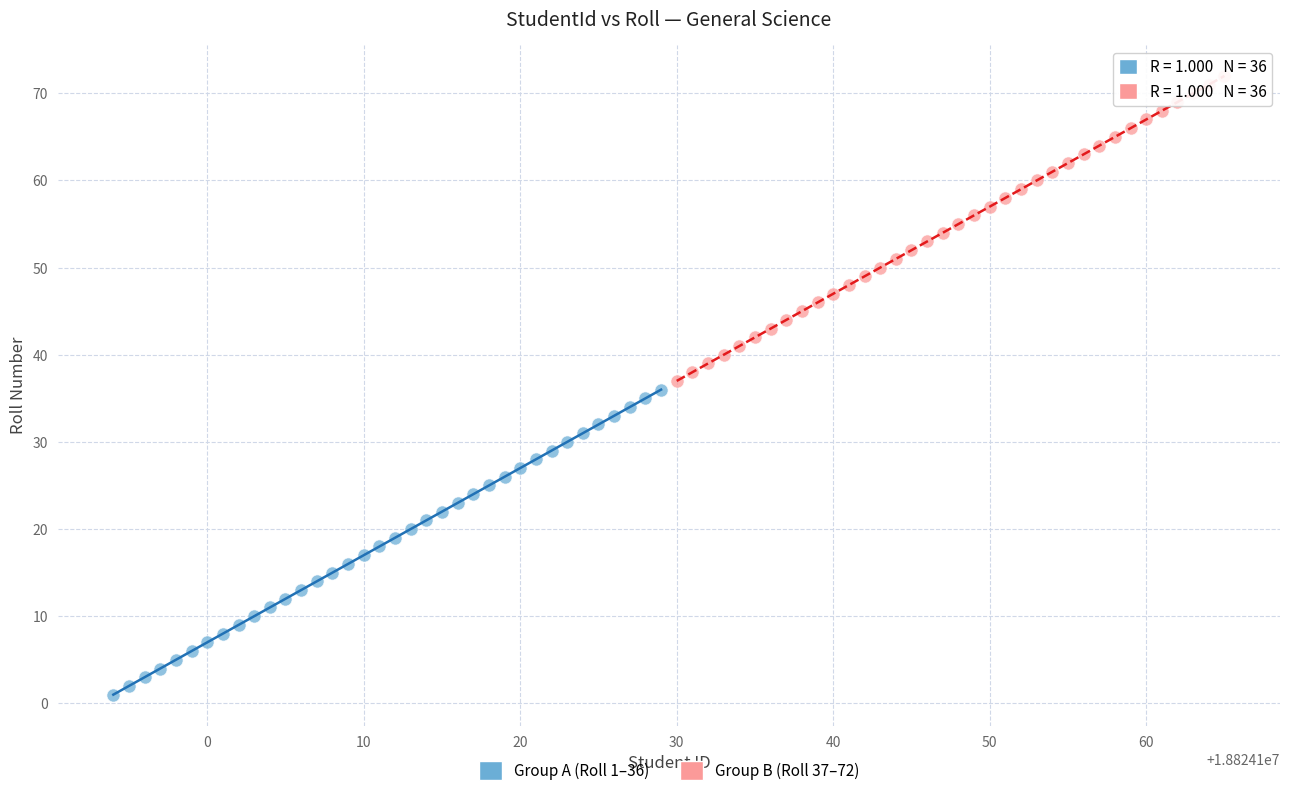

Which series contains the lowest Y value?

Group A (Roll 1–36)